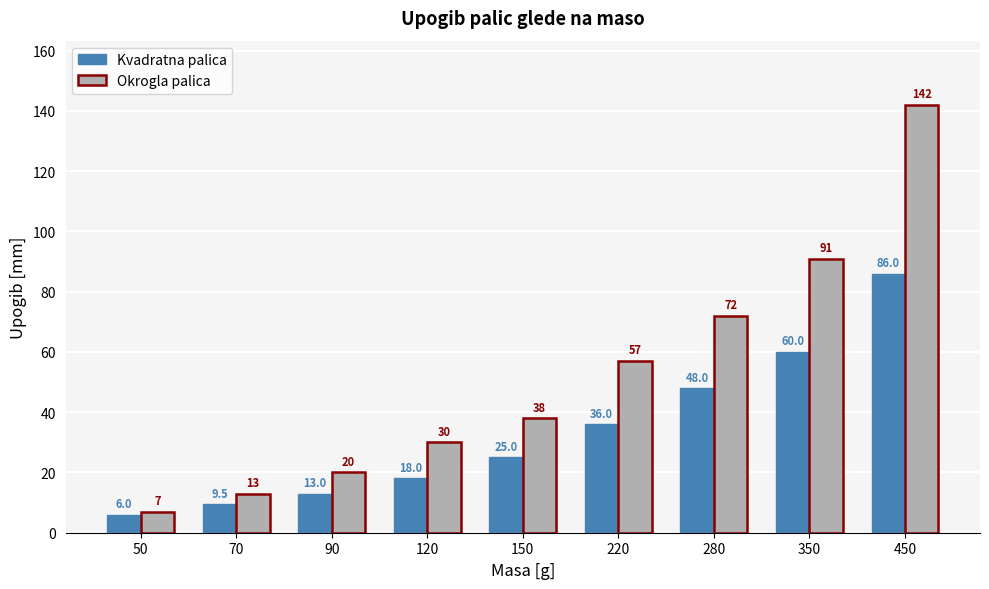

What is the difference between the Kvadratna palica values at 450 and 350?

26.0